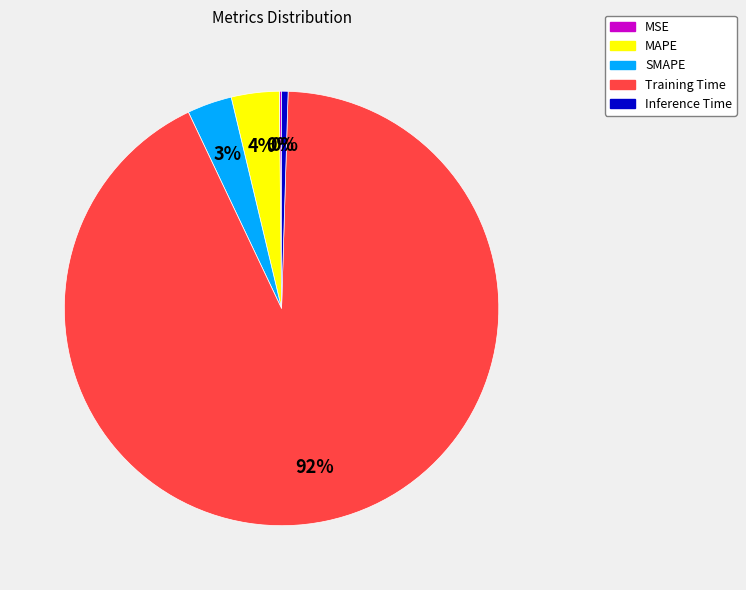

To the nearest percent, what is the average slice percentage?

20%